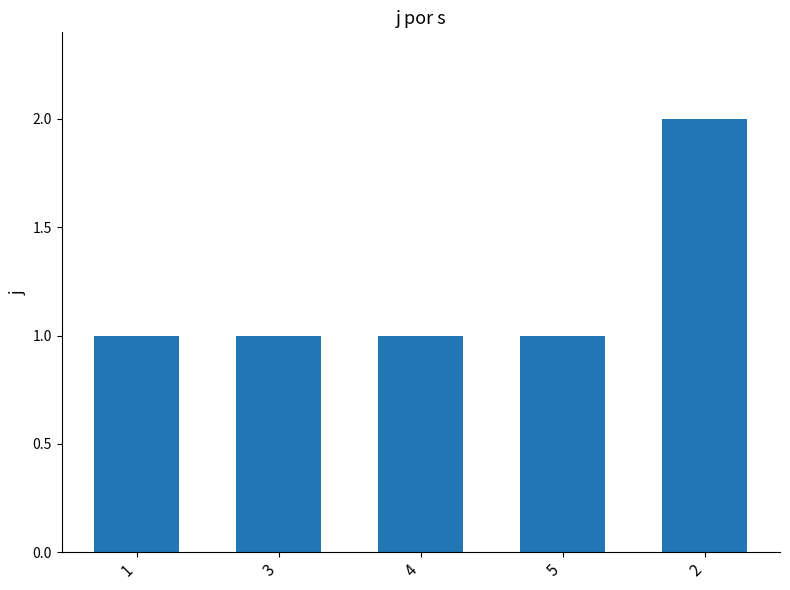

Are the bars horizontal?

No